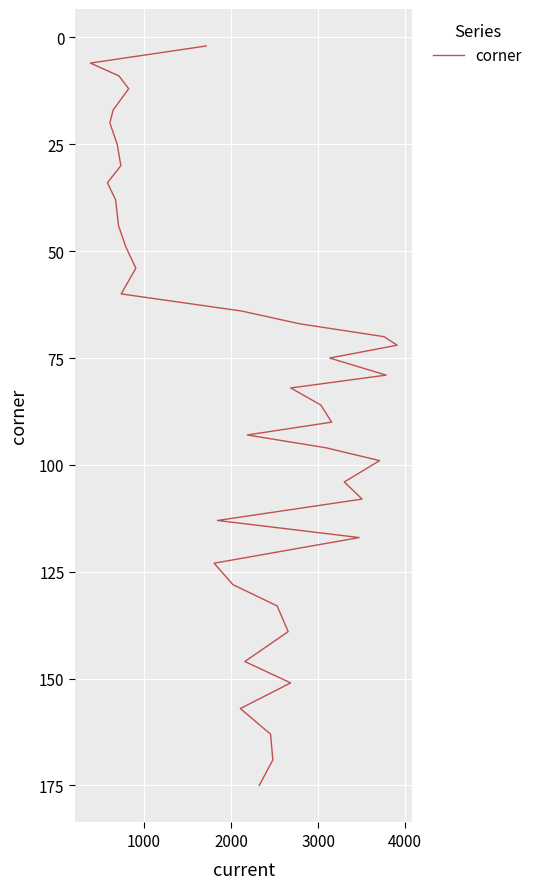

True or false: the data shows 40 at 14.

False